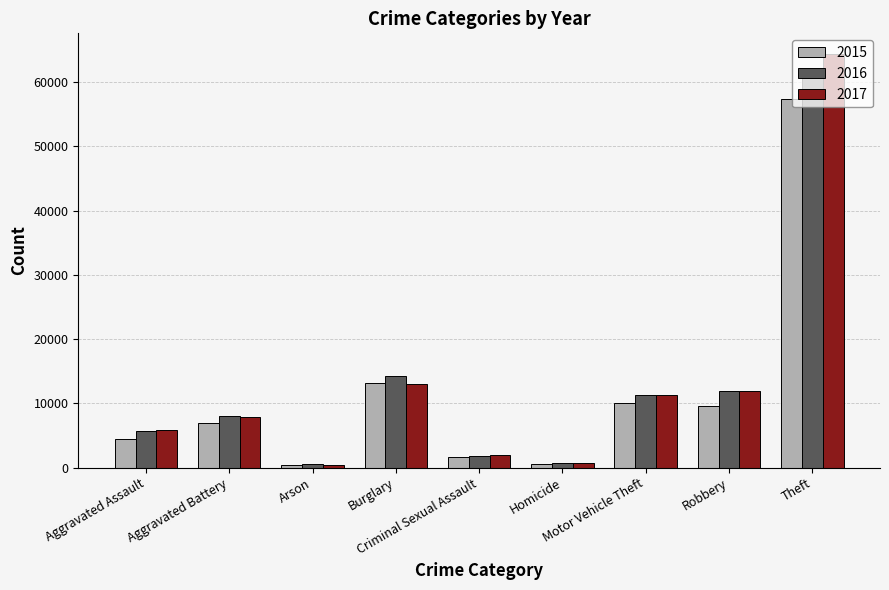

What is the spread (max minus min) of values at Theft?

7033